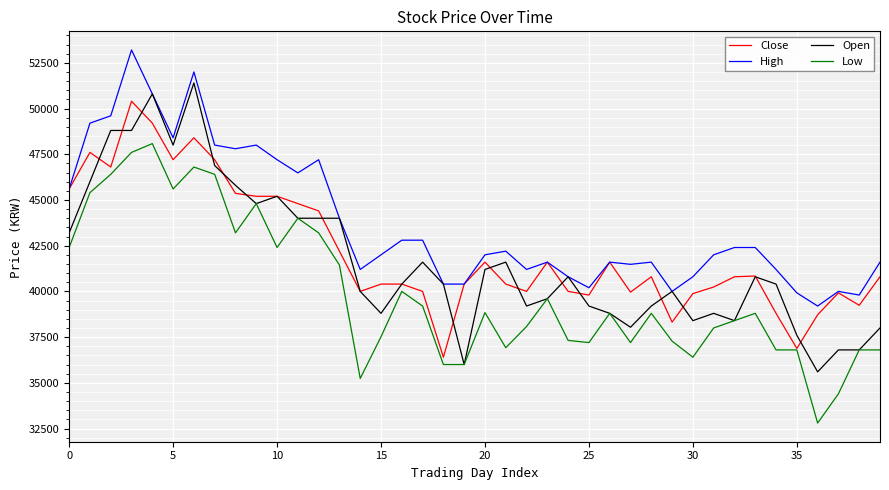

What is the maximum value for High?

53200